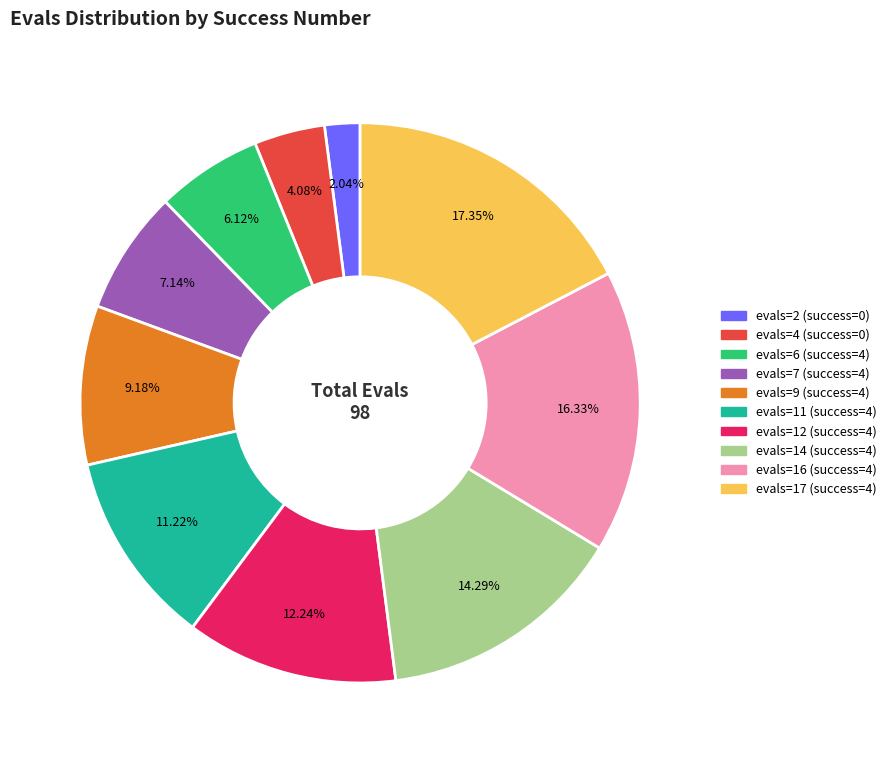

Is there a majority slice in this chart?

No